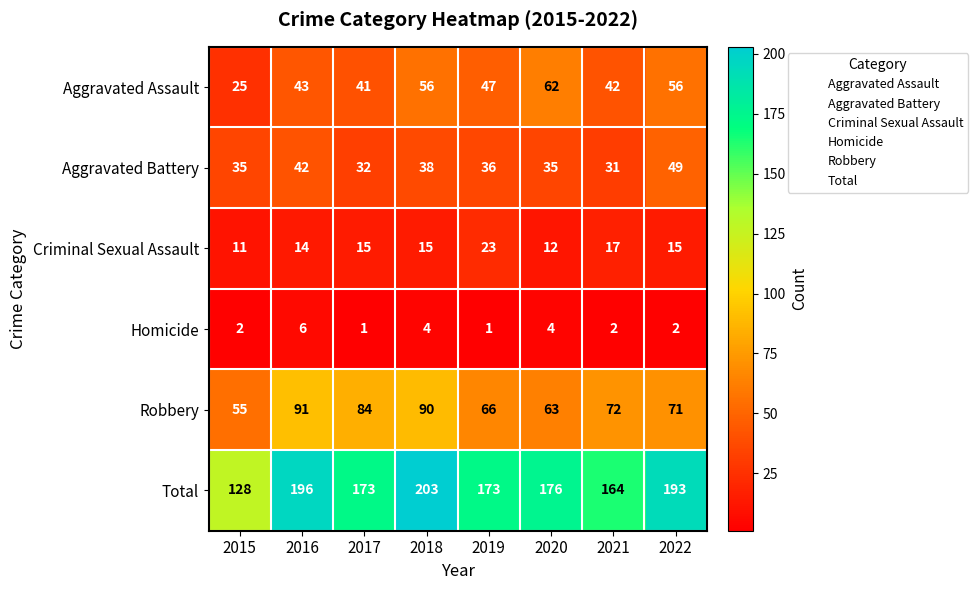

What is the average value of the Total series?

176